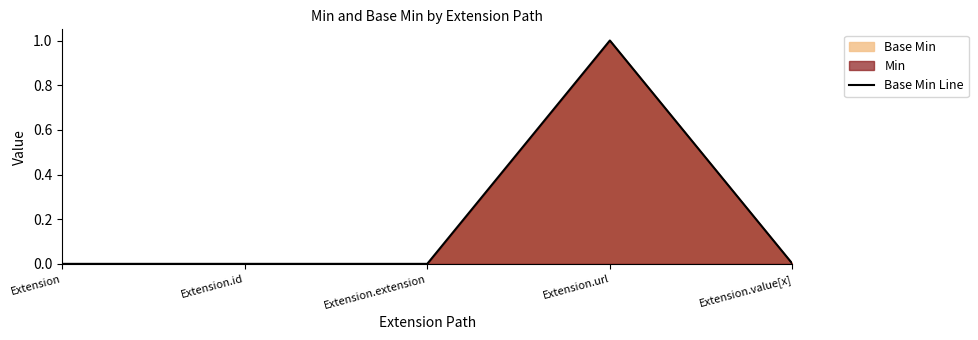

Does the chart have visible grid lines?

No